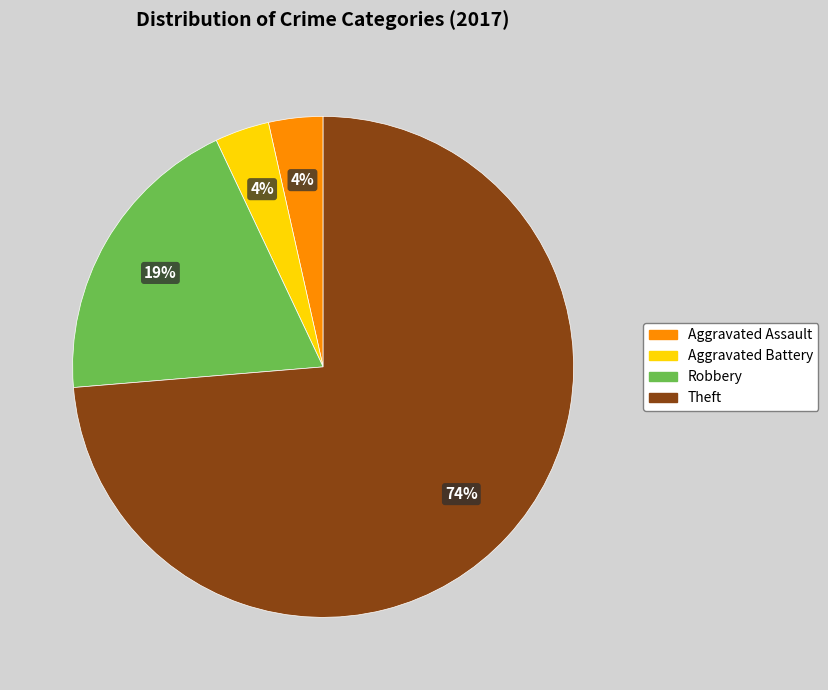

Is there a majority slice in this chart?

Yes